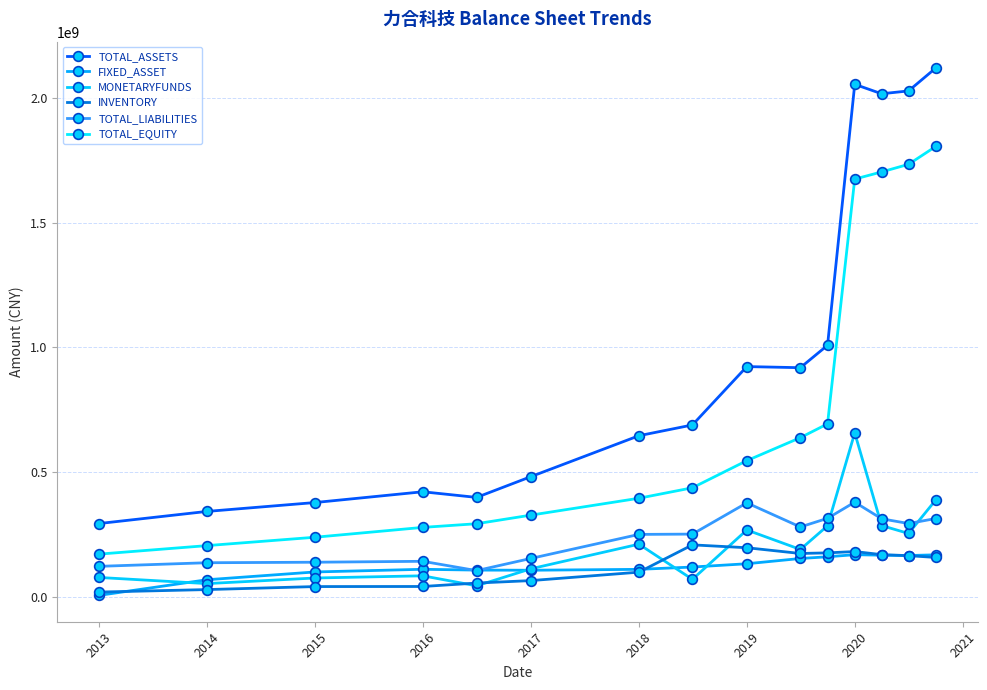

At how many categories does at least one series exceed 601643659?

9